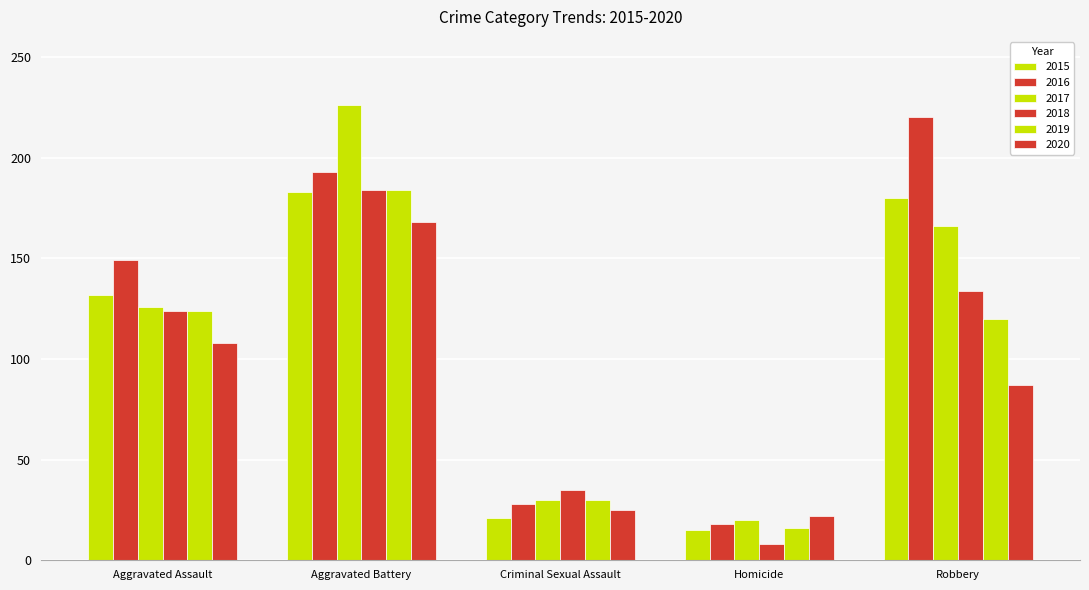

What is the total value across all series at Criminal Sexual Assault?

169